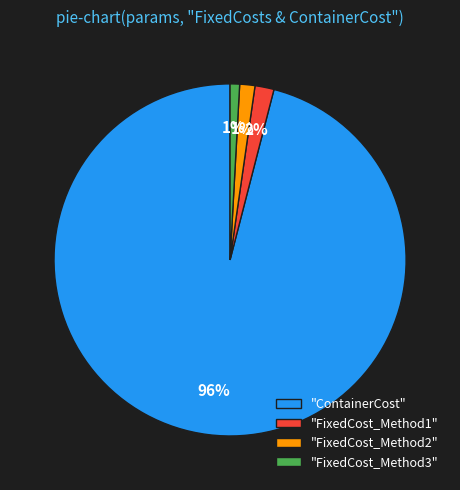

How many segments does this pie chart have?

4